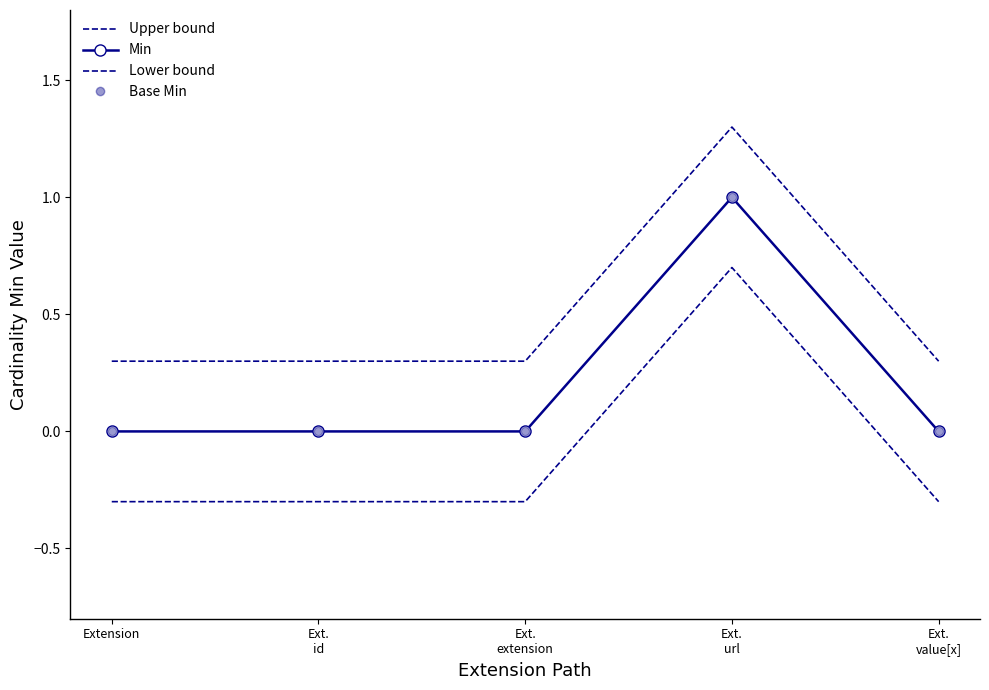

At which label is Min closest to 0?

Extension